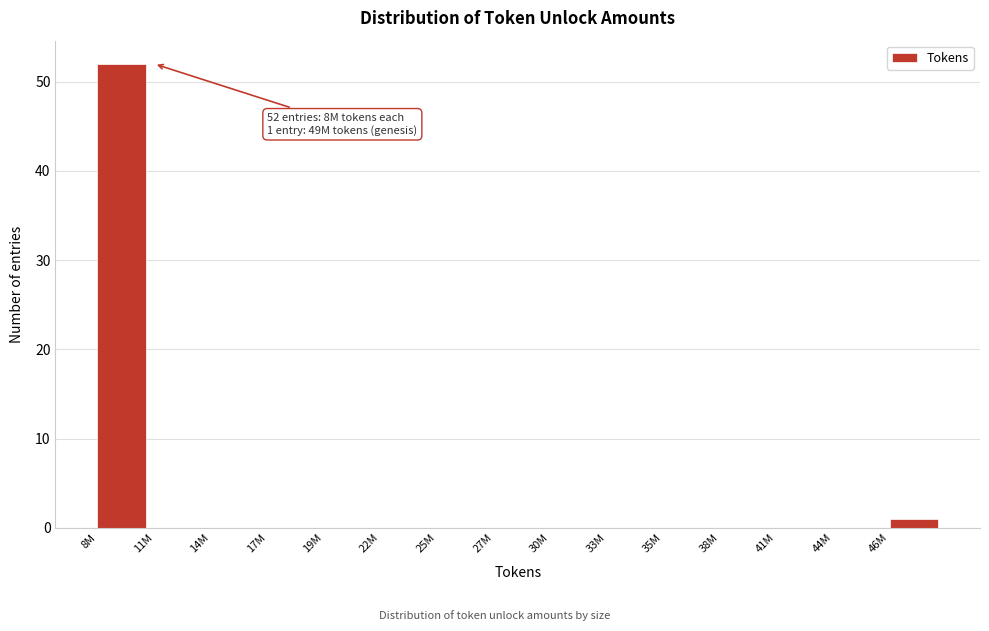

Reading left to right, list all the values displayed in this chart.

8M=52	11M=0	14M=0	17M=0	19M=0	22M=0	25M=0	27M=0	30M=0	33M=0	35M=0	38M=0	41M=0	44M=0	46M=1